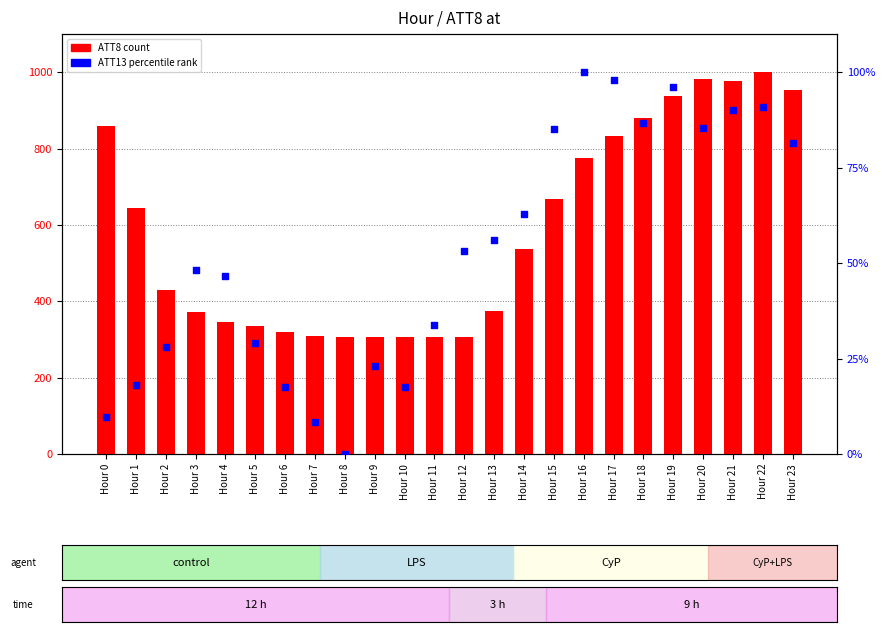

Which series has the largest total across all categories?

ATT8 (count)